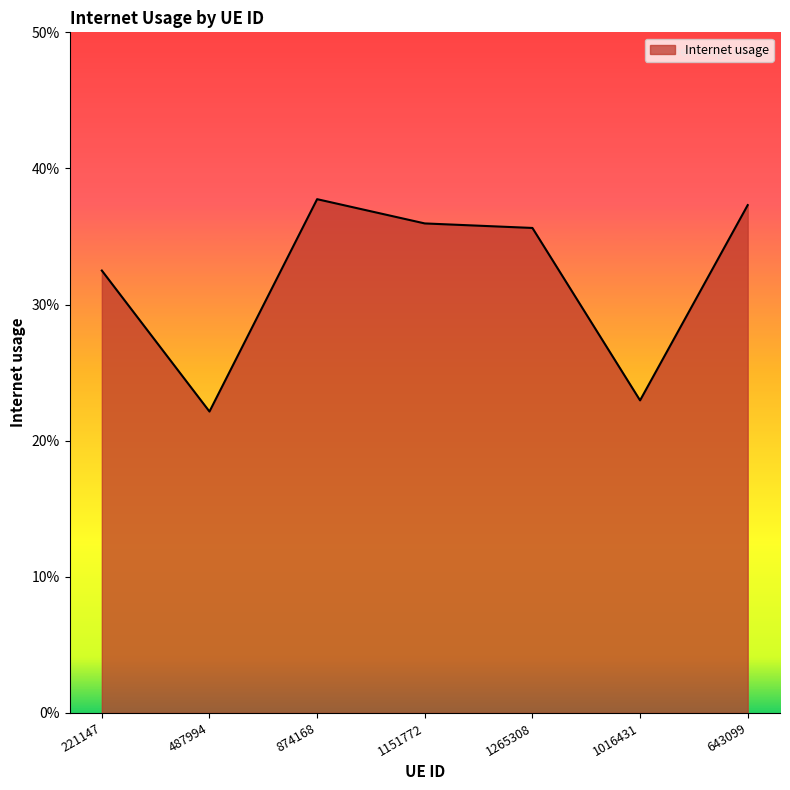

Is this an area chart (filled region under the line)?

Yes